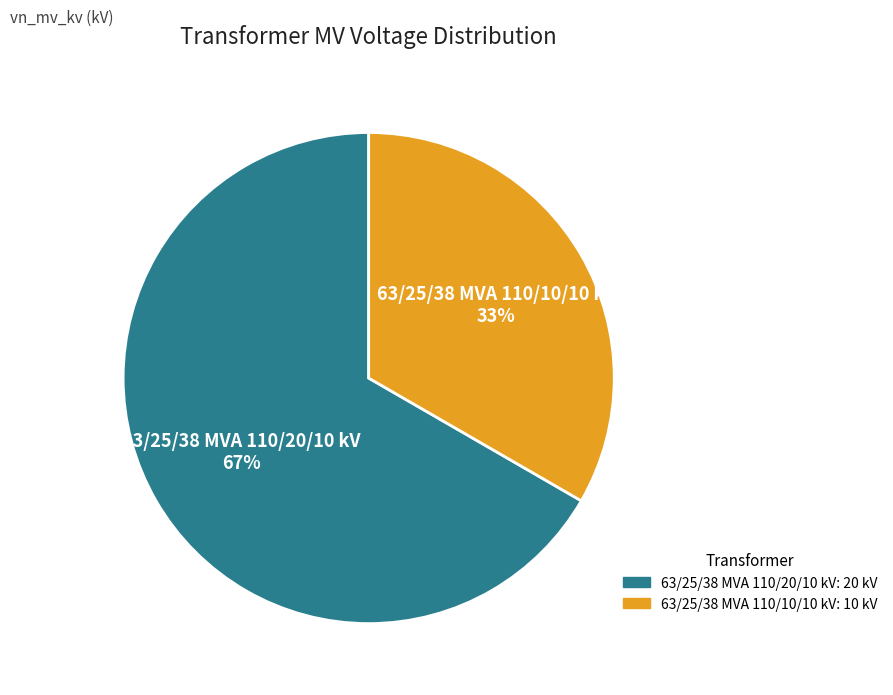

Count the number of slices in the pie.

2